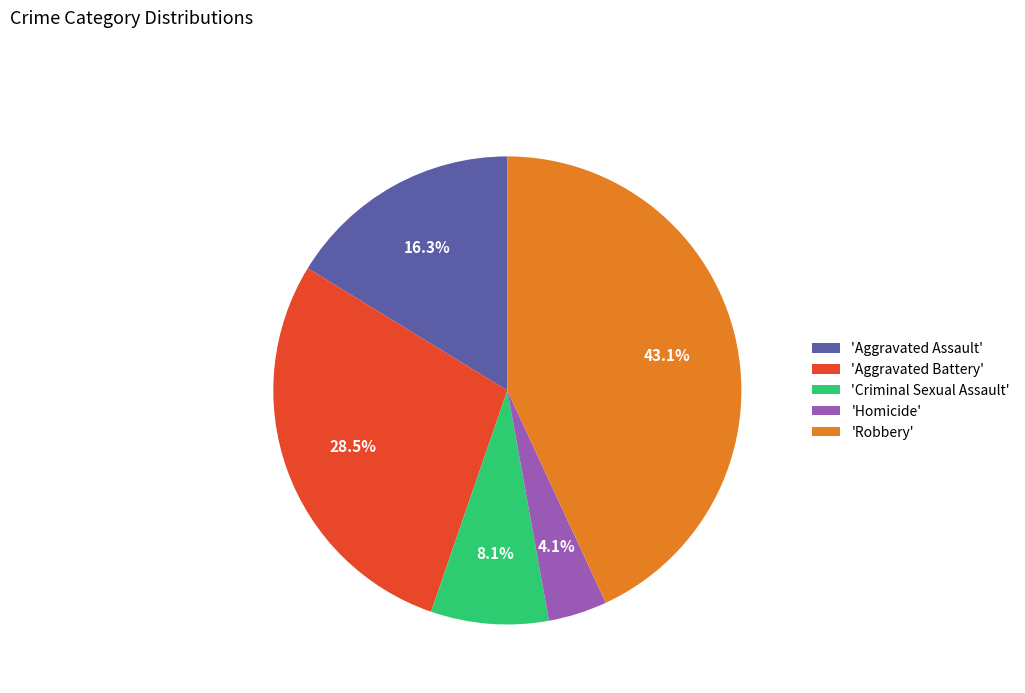

What is the smallest slice in the pie chart?

'Homicide'